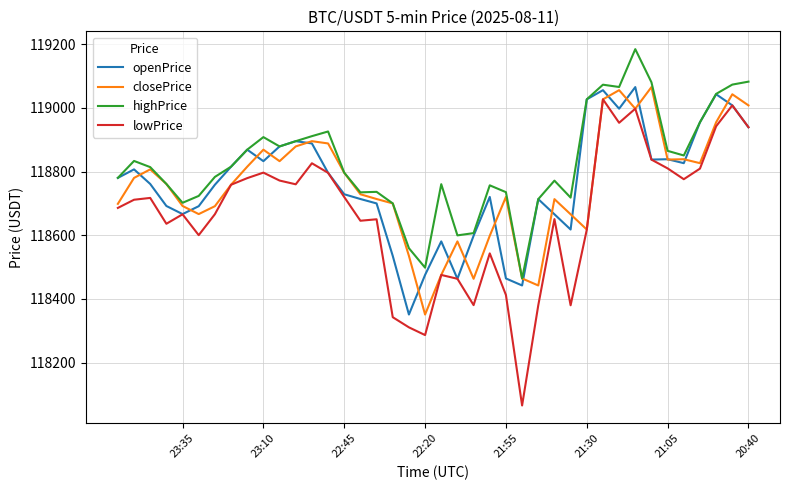

What are all the series names shown in the legend?

openPrice, closePrice, highPrice, lowPrice